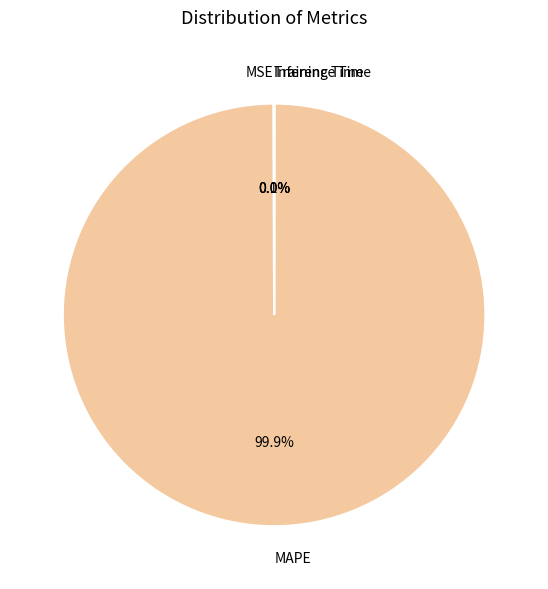

What is the largest slice in the pie chart?

MAPE